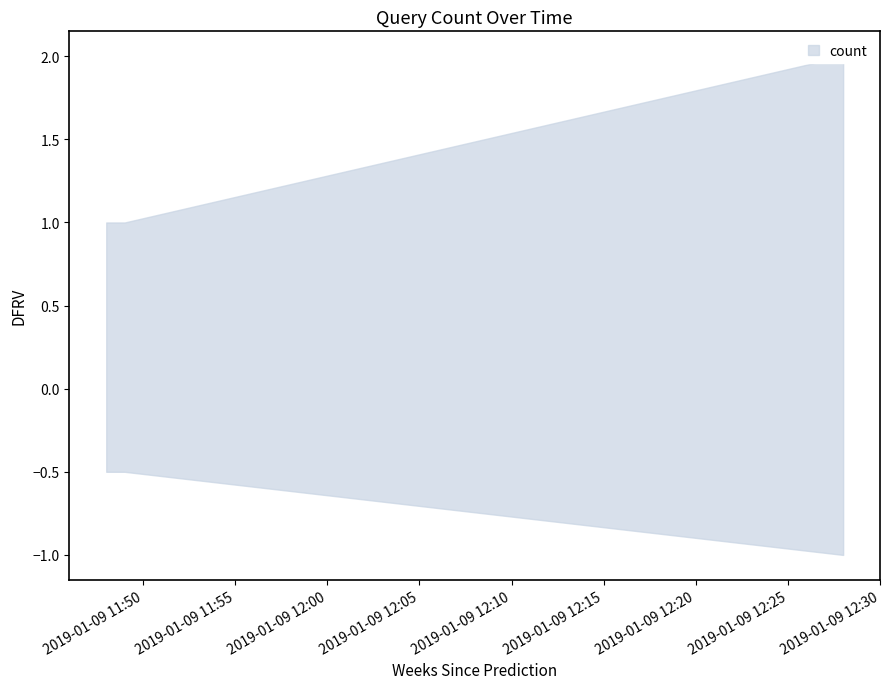

Is it true that the value at 2019-01-09 11:48:00 is 0?

False